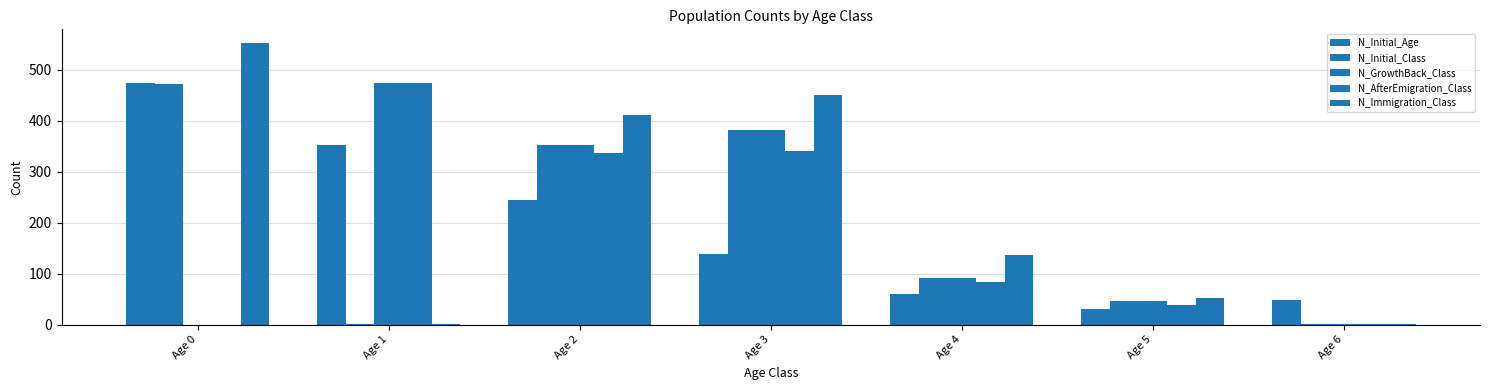

Reading left to right, transcribe all the data shown in this chart.

N_Initial_Age: Age 0=475	Age 1=352	Age 2=244	Age 3=139	Age 4=61	Age 5=31	Age 6=48
N_Initial_Class: Age 0=473	Age 1=2	Age 2=352	Age 3=383	Age 4=92	Age 5=46	Age 6=2
N_GrowthBack_Class: Age 0=0	Age 1=475	Age 2=352	Age 3=383	Age 4=92	Age 5=46	Age 6=2
N_AfterEmigration_Class: Age 0=0	Age 1=475	Age 2=336	Age 3=340	Age 4=83	Age 5=38	Age 6=1
N_Immigration_Class: Age 0=552	Age 1=2	Age 2=411	Age 3=450	Age 4=136	Age 5=53	Age 6=1